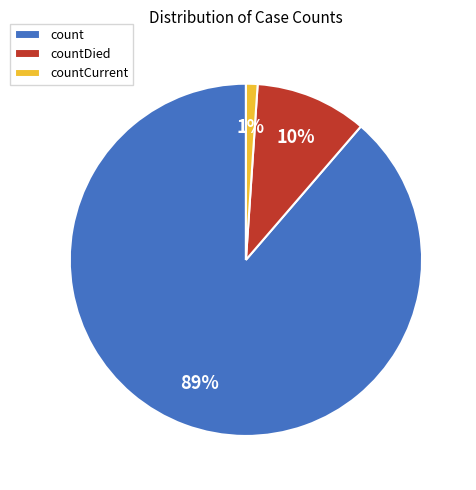

True or false: countCurrent accounts for 1% of the total.

True